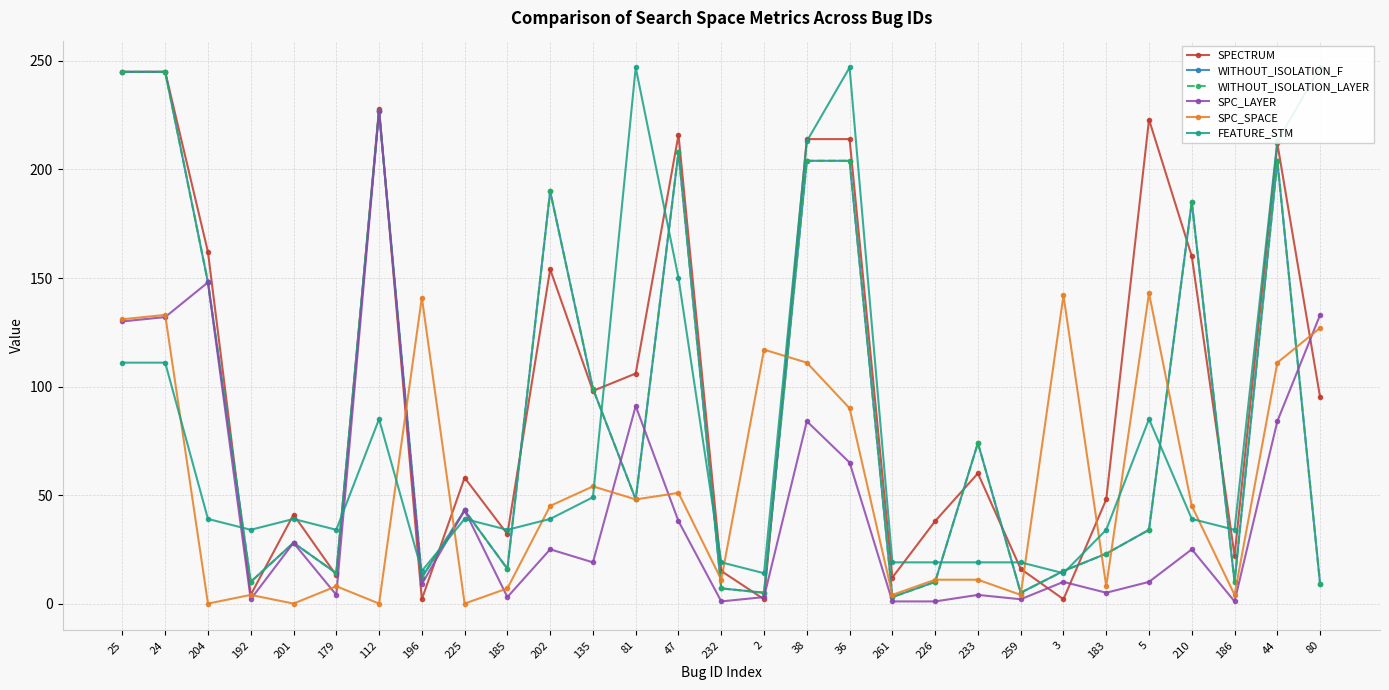

How many interior local peaks does the WITHOUT_ISOLATION_LAYER series have?

8